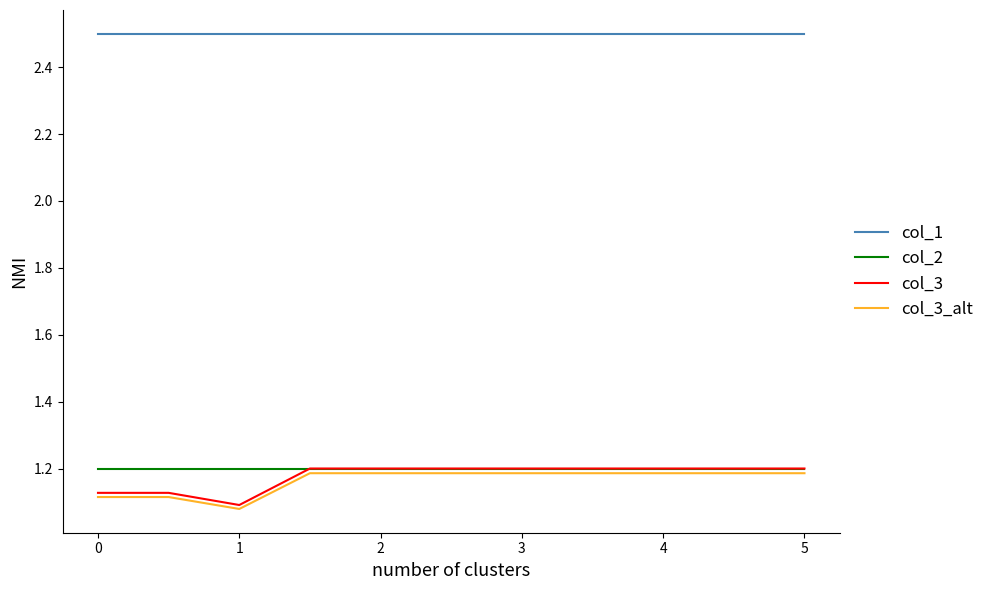

What is the maximum value shown in the chart?

2.5